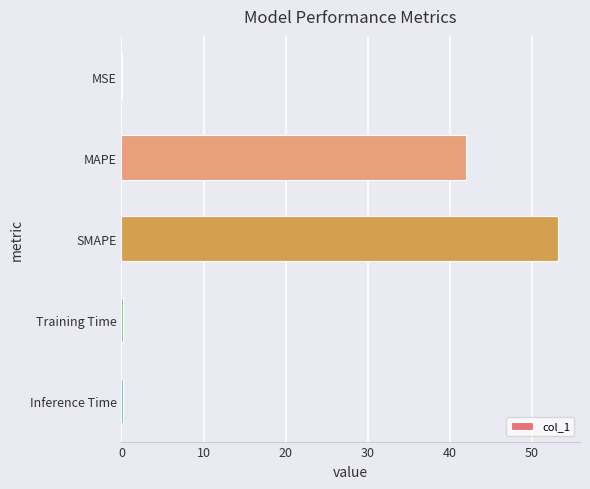

What is the sum of all values?

95.6